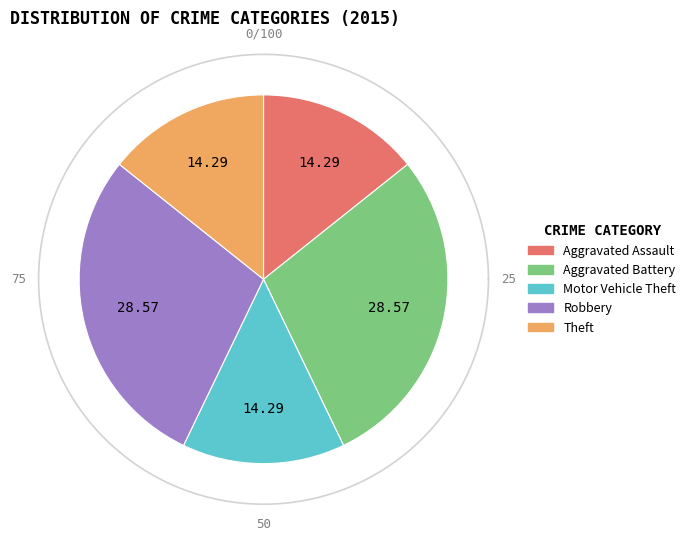

Between Aggravated Battery and Robbery, which is larger?

Aggravated Battery